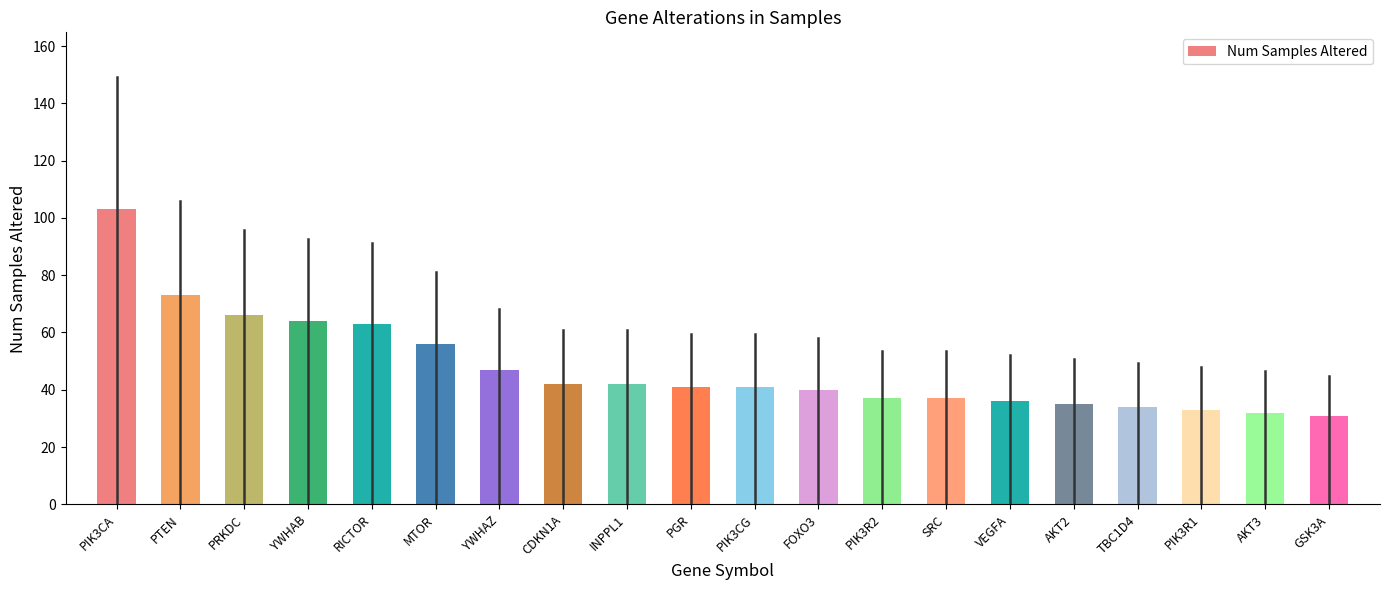

Between PIK3R2 and CDKN1A, which is larger?

CDKN1A